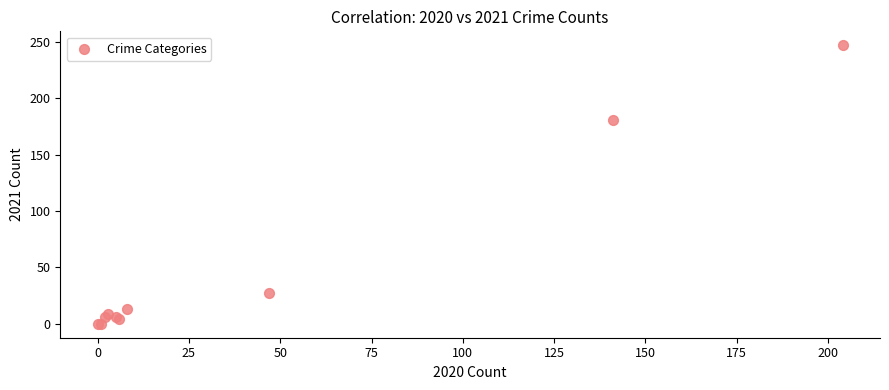

What Y value in the scatter plot is closest to 123?

181